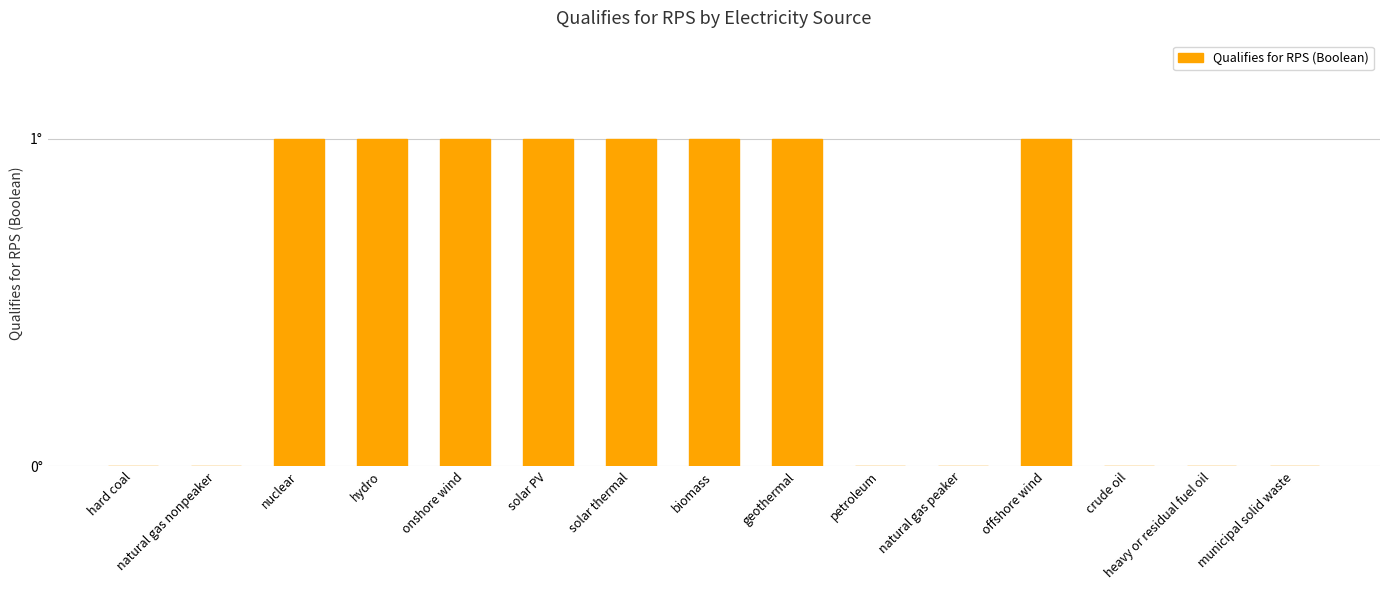

Which category has the highest value across all series?

nuclear